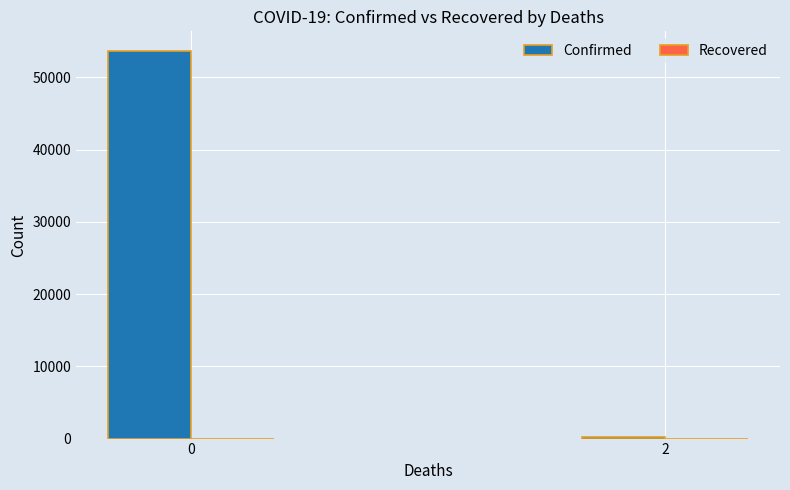

List the labels in order of value, smallest first.

2, 0